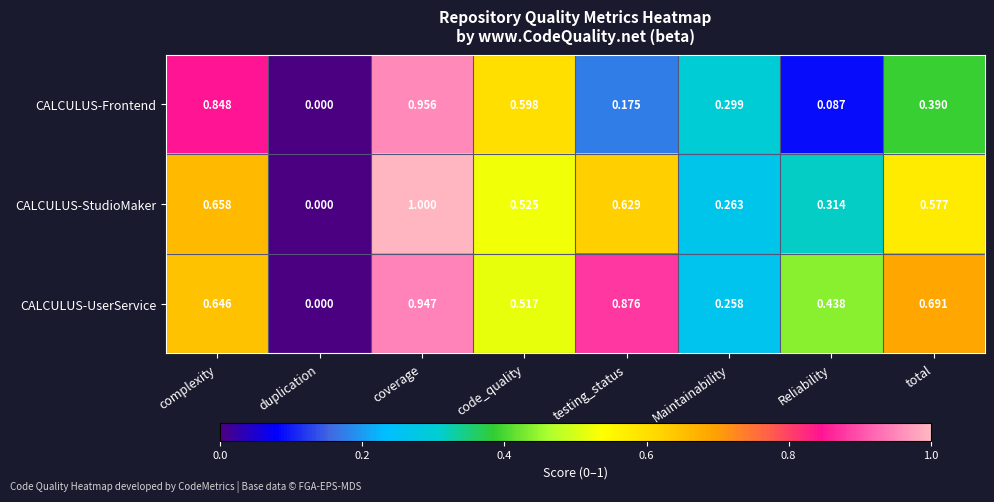

Which series has the largest total across all categories?

CALCULUS-UserService